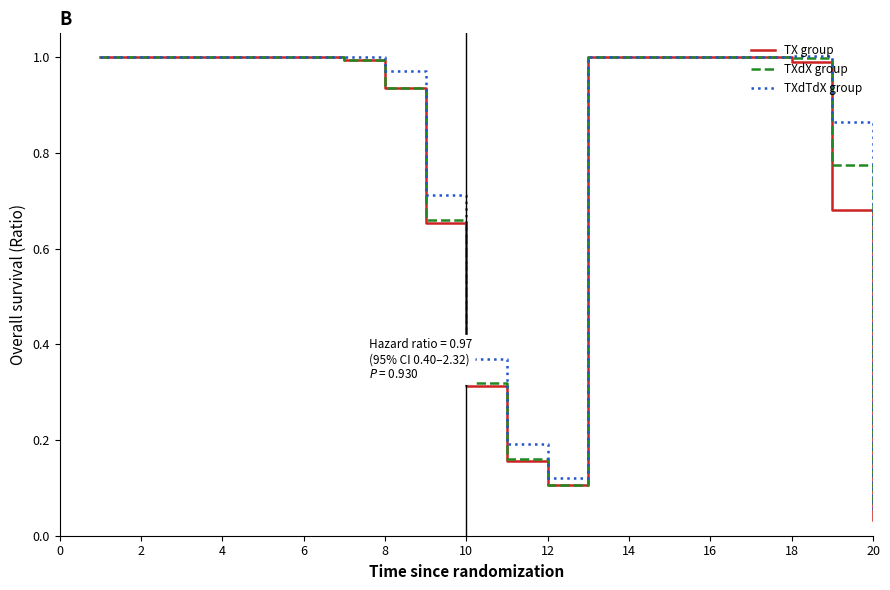

Which series has the widest spread of values?

TX group